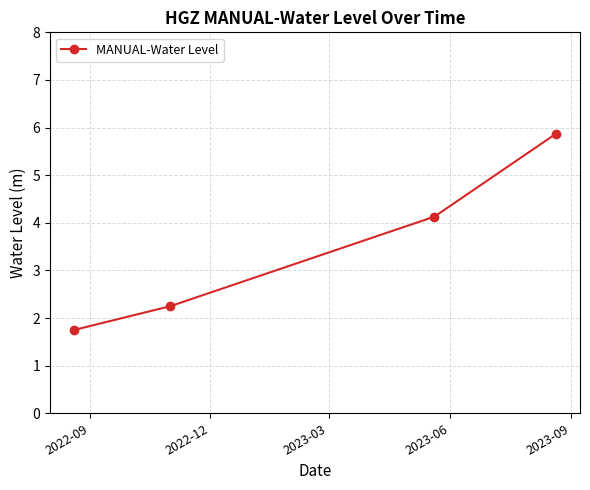

What is the greatest value displayed?

5.9